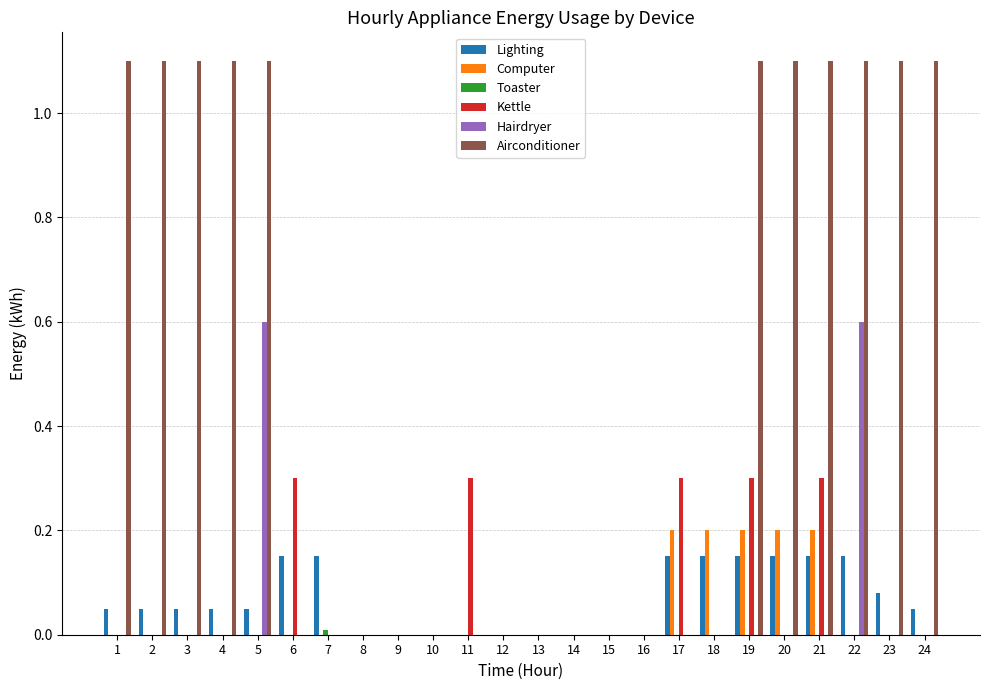

What is the maximum value shown in the chart?

1.1